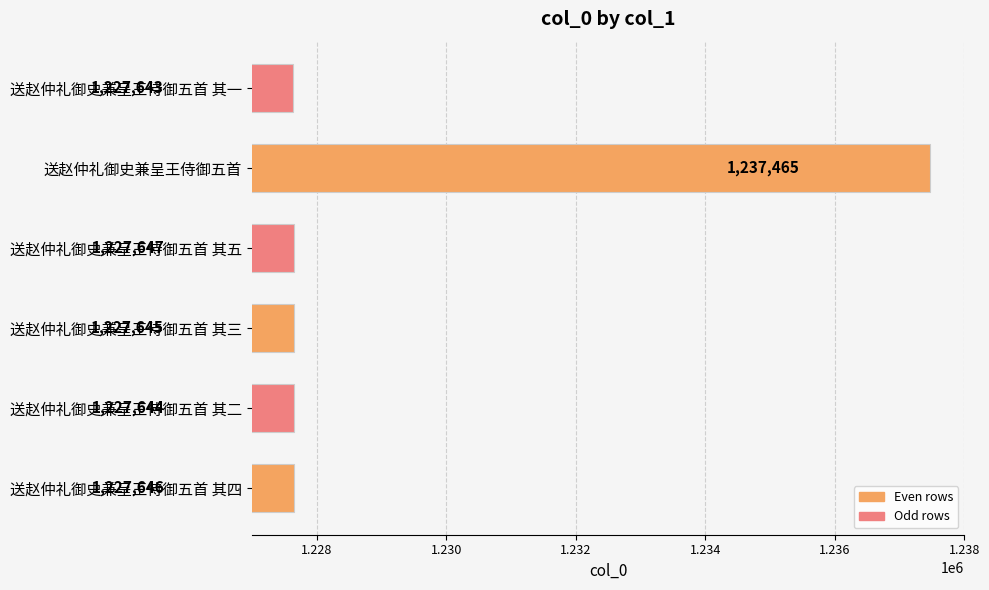

What is the ratio of the value at 送赵仲礼御史兼呈王侍御五首 其四 to the value at 送赵仲礼御史兼呈王侍御五首 其一?

1.0